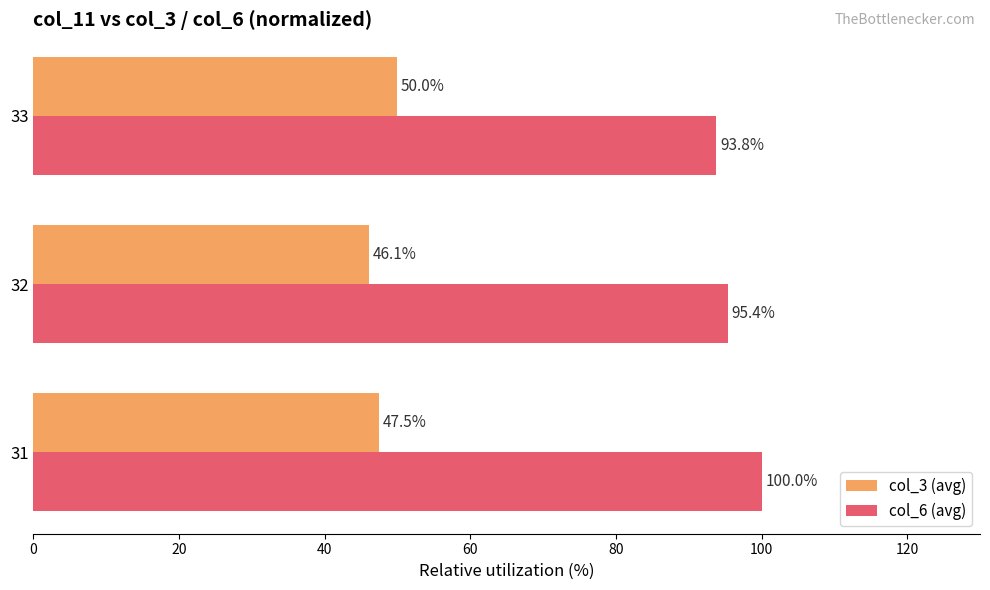

What is the average value of the col_6 (avg) series?

96.4